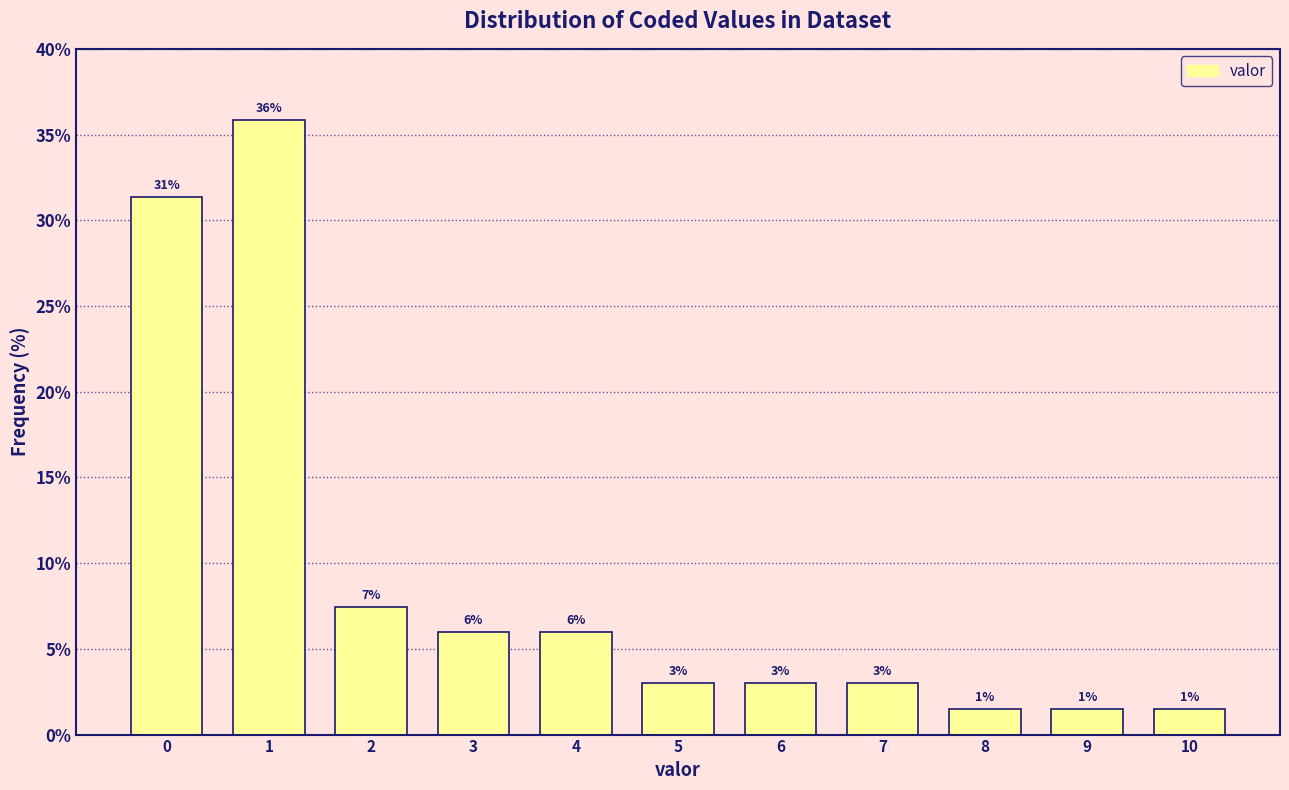

What is the approximate value at 6?

3.0